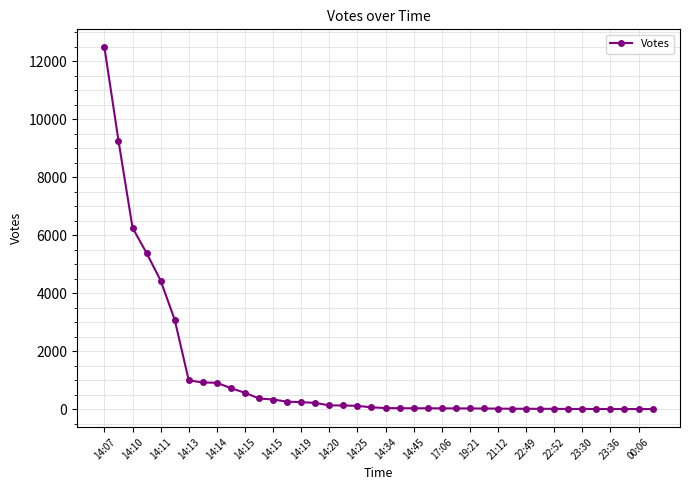

How many lines are shown in the chart?

1